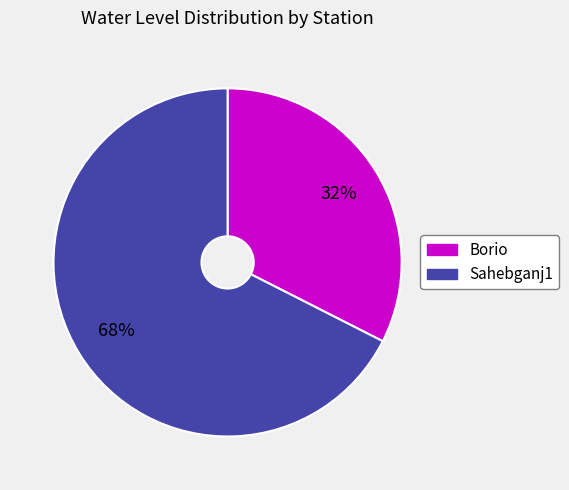

How many segments does this pie chart have?

2